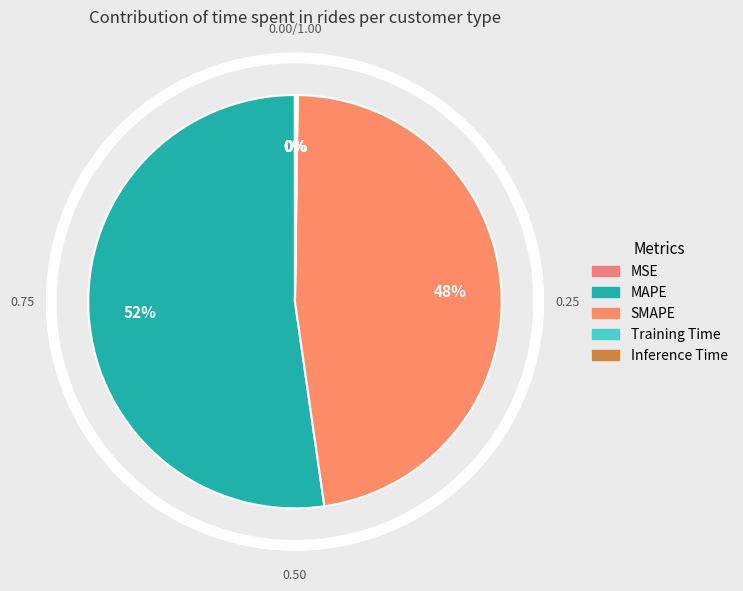

To the nearest percent, what is the combined percentage of SMAPE and Training Time?

48%